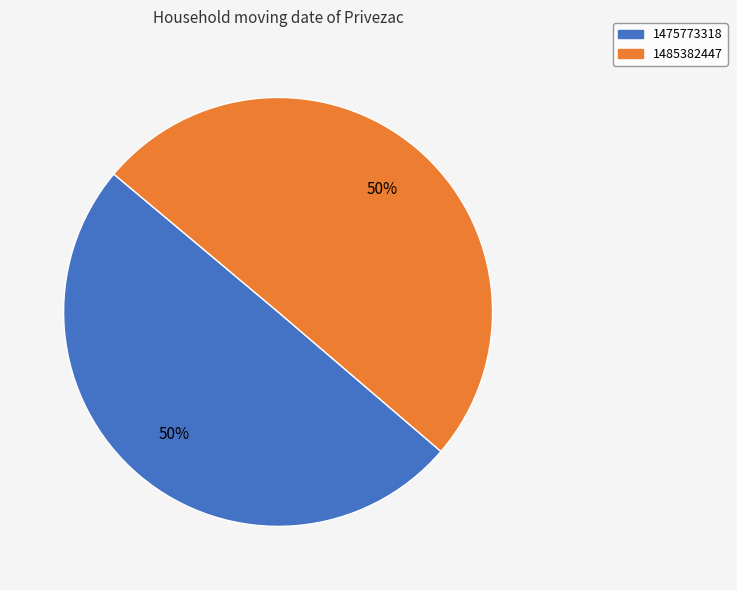

To the nearest percent, what is the average slice percentage?

50%